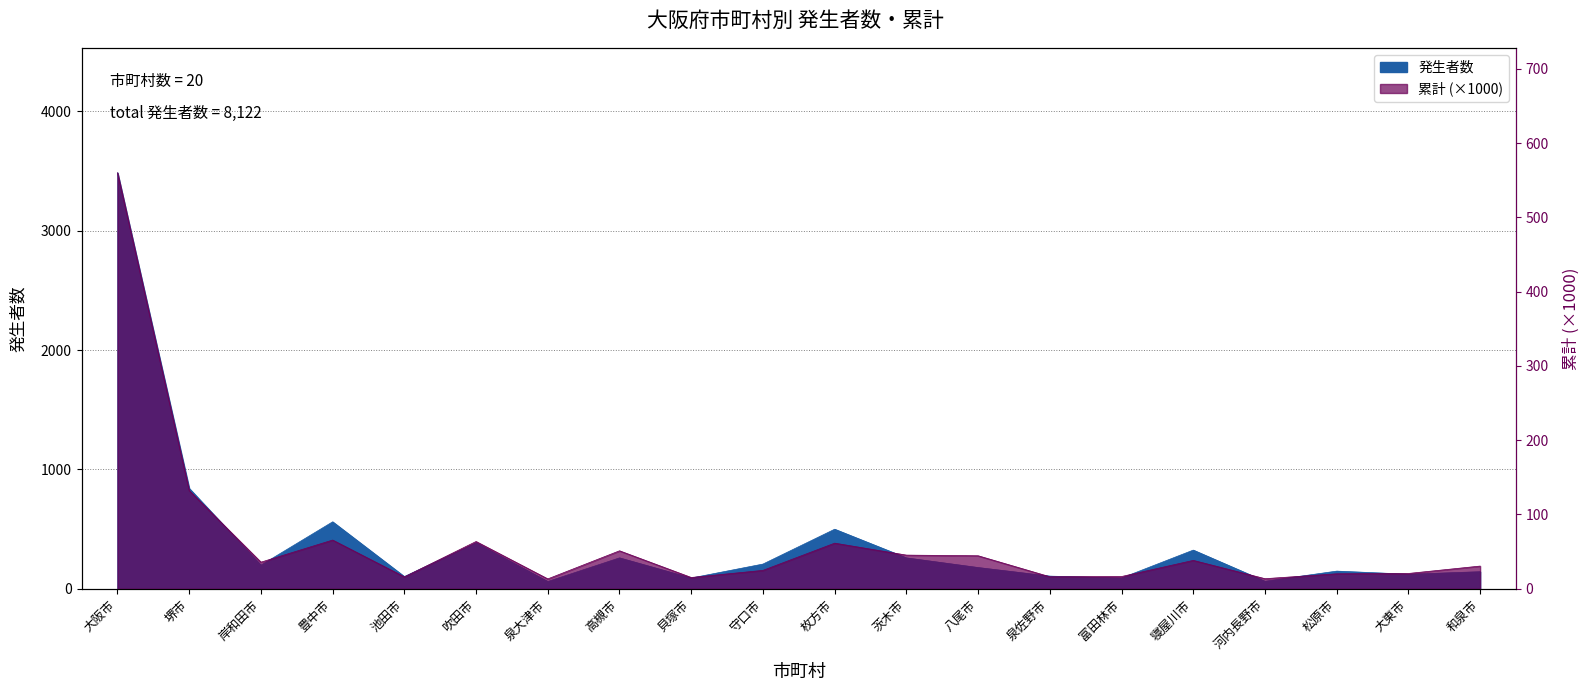

The 発生者数 series shows 196.0 at 和泉市. True or false?

False